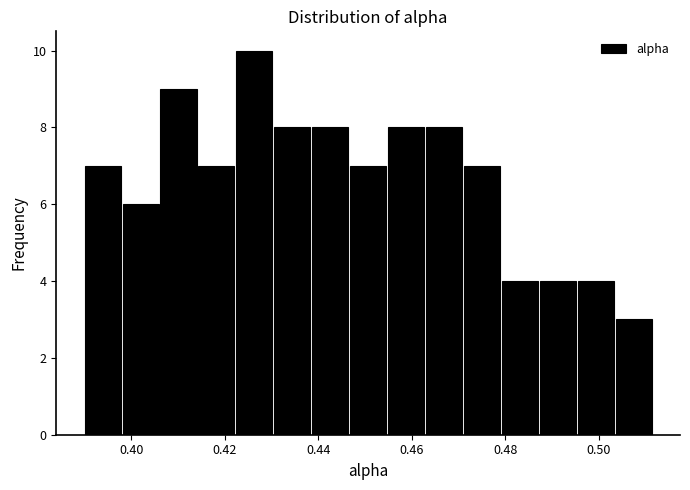

Reading left to right, list every bar in this chart as the range it spans on the x-axis followed by its height. Neither the bar edges nor the heights are printed on the chart, so give them approximately, as read against the axes.

0.390 to 0.398: 7
0.398 to 0.406: 6
0.406 to 0.414: 9
0.414 to 0.422: 7
0.422 to 0.430: 10
0.430 to 0.438: 8
0.438 to 0.446: 8
0.446 to 0.454: 7
0.454 to 0.462: 8
0.462 to 0.472: 8
0.472 to 0.480: 7
0.480 to 0.488: 4
0.488 to 0.496: 4
0.496 to 0.504: 4
0.504 to 0.512: 3